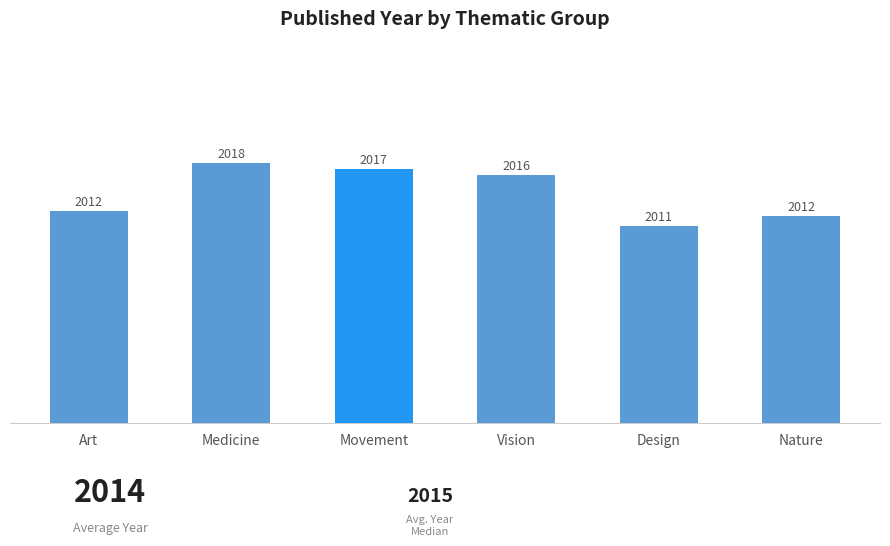

What position from the left is Design?

5